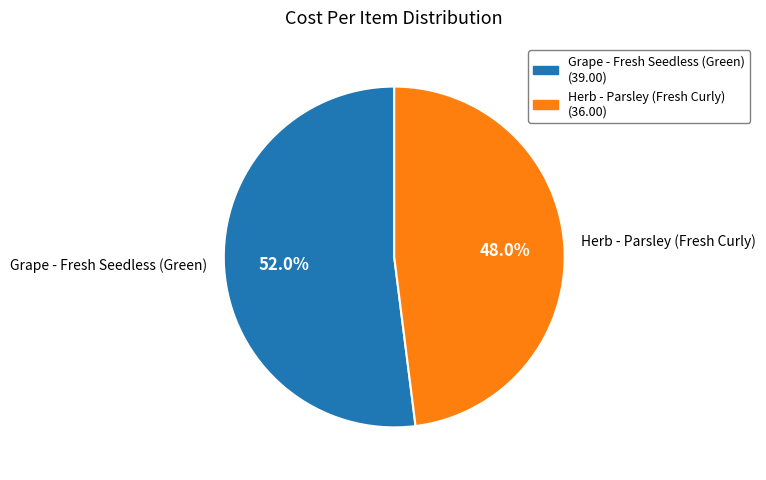

What is the largest slice in the pie chart?

Grape - Fresh Seedless (Green)